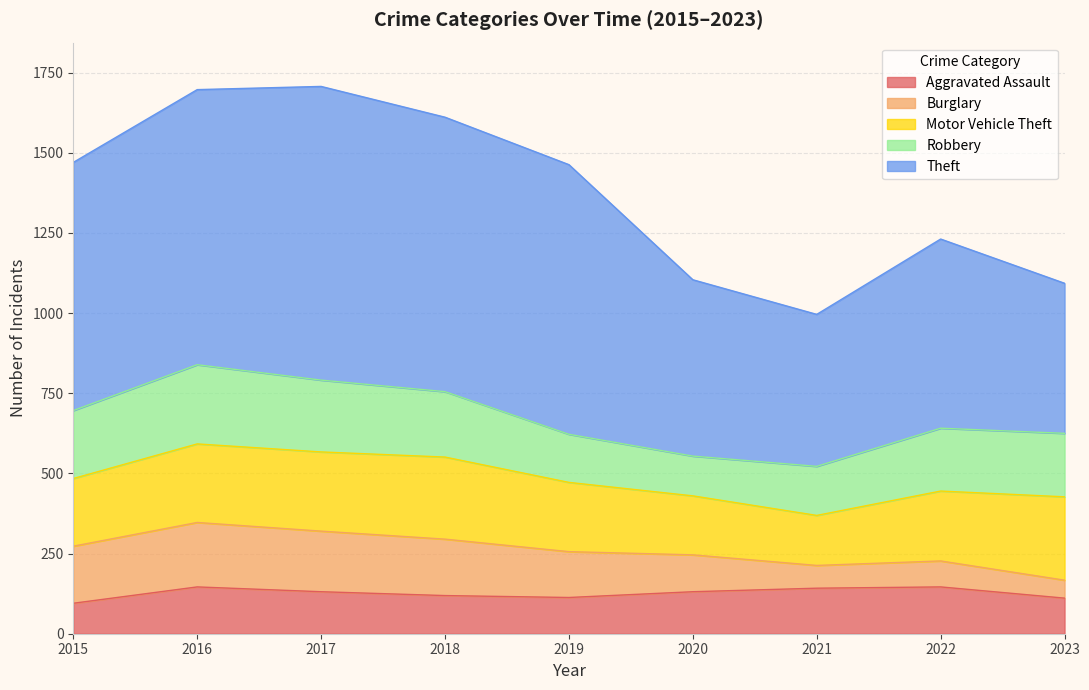

True or false: Burglary has a value of 115 at 2020.

True